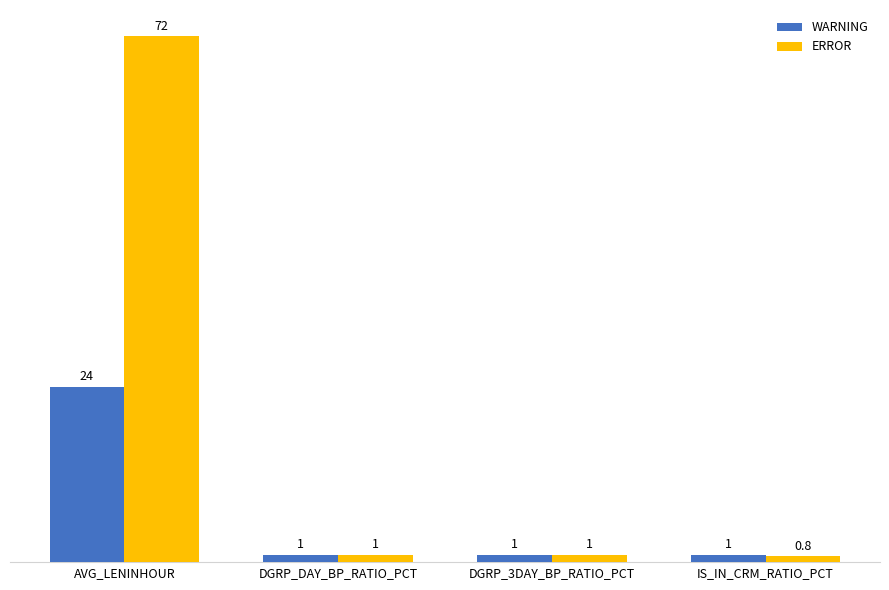

Rank the series by their average value, from highest to lowest.

ERROR, WARNING